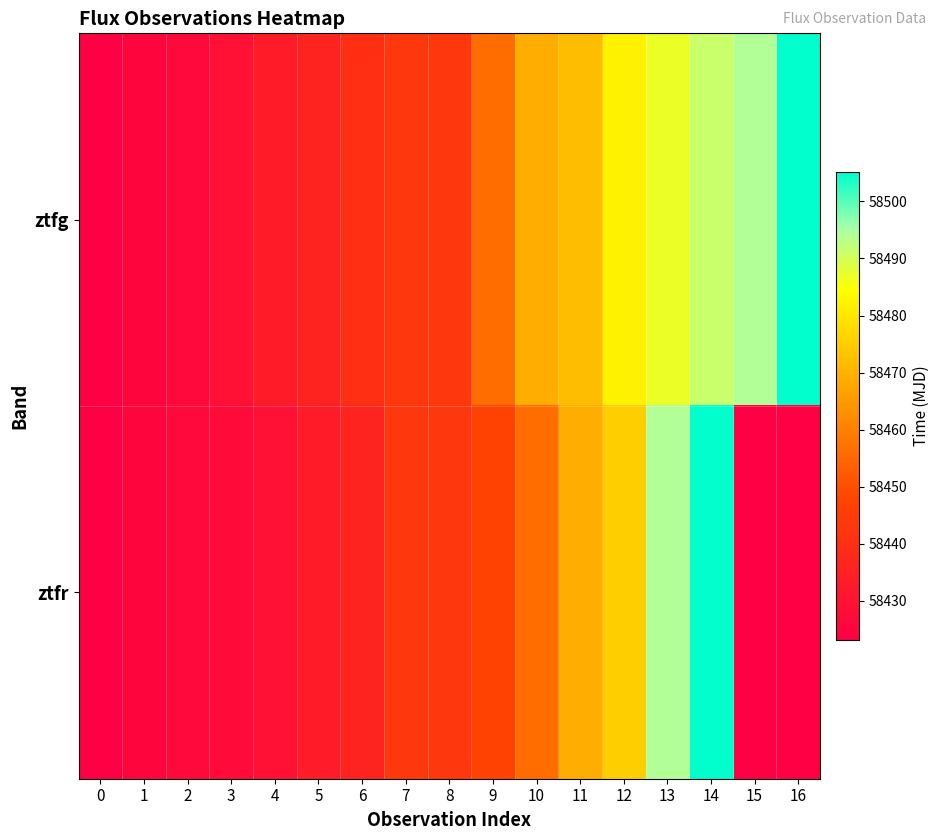

At which category is the sum across all series the highest?

14